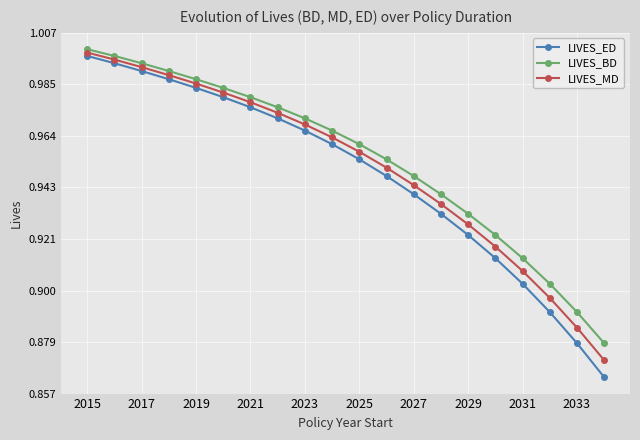

True or false: LIVES_ED has more than 1 interior local peaks.

False